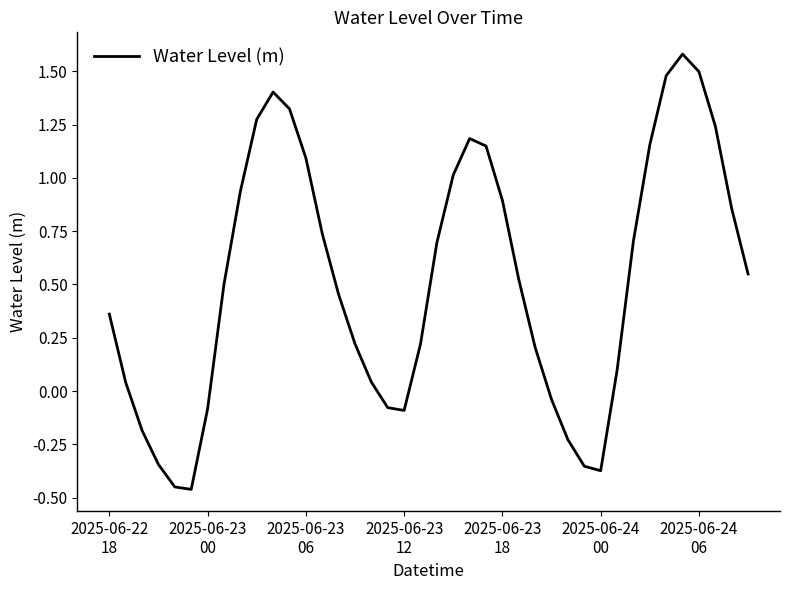

Does the chart display data point markers on the line(s)?

No